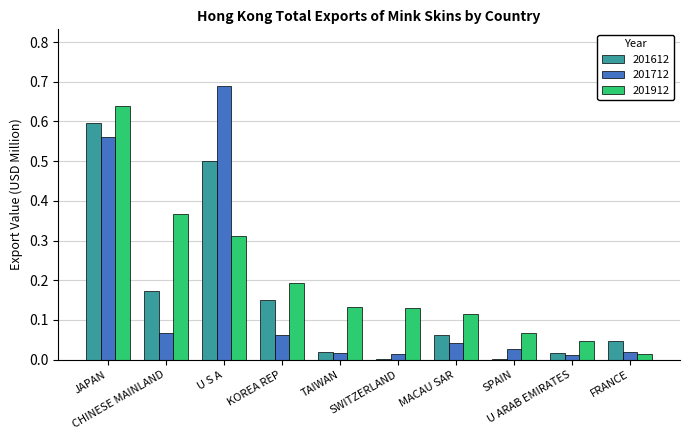

What are all the series names shown in the legend?

201612, 201712, 201912